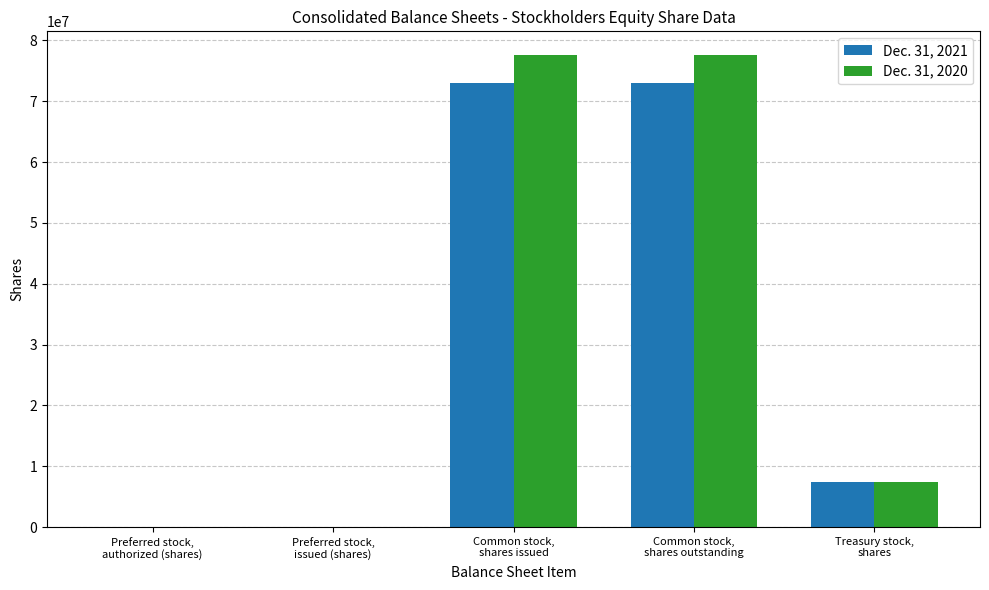

Which series changed the most between Preferred stock,
issued (shares) and Treasury stock,
shares?

Dec. 31, 2020